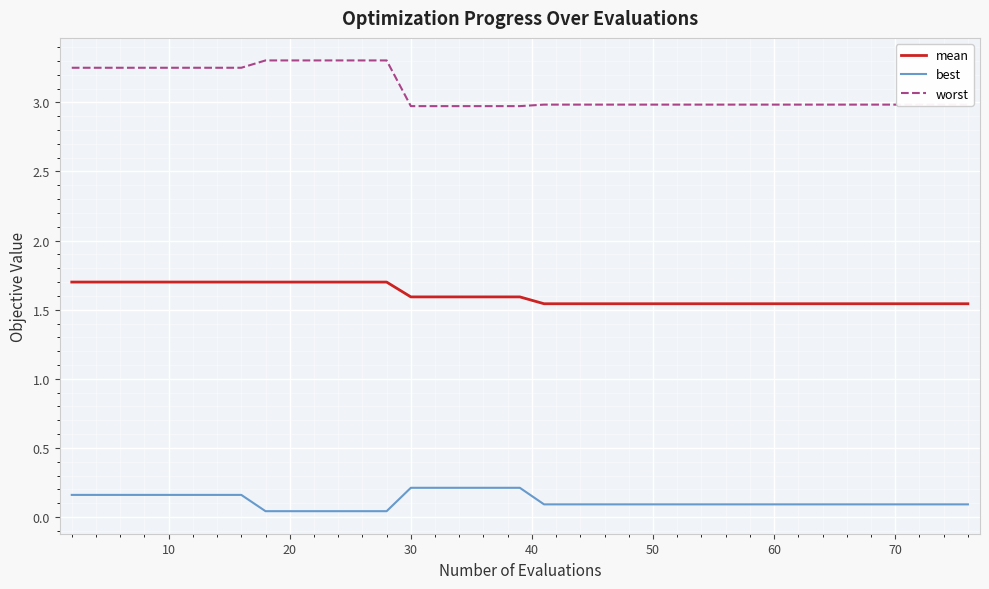

What is the average value of the worst series?

3.1